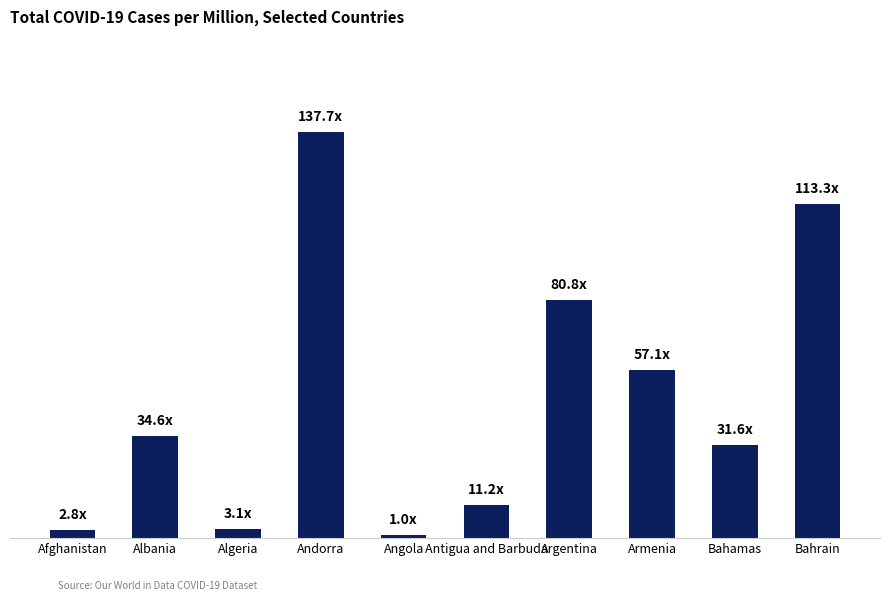

Does the chart contain any negative values?

No